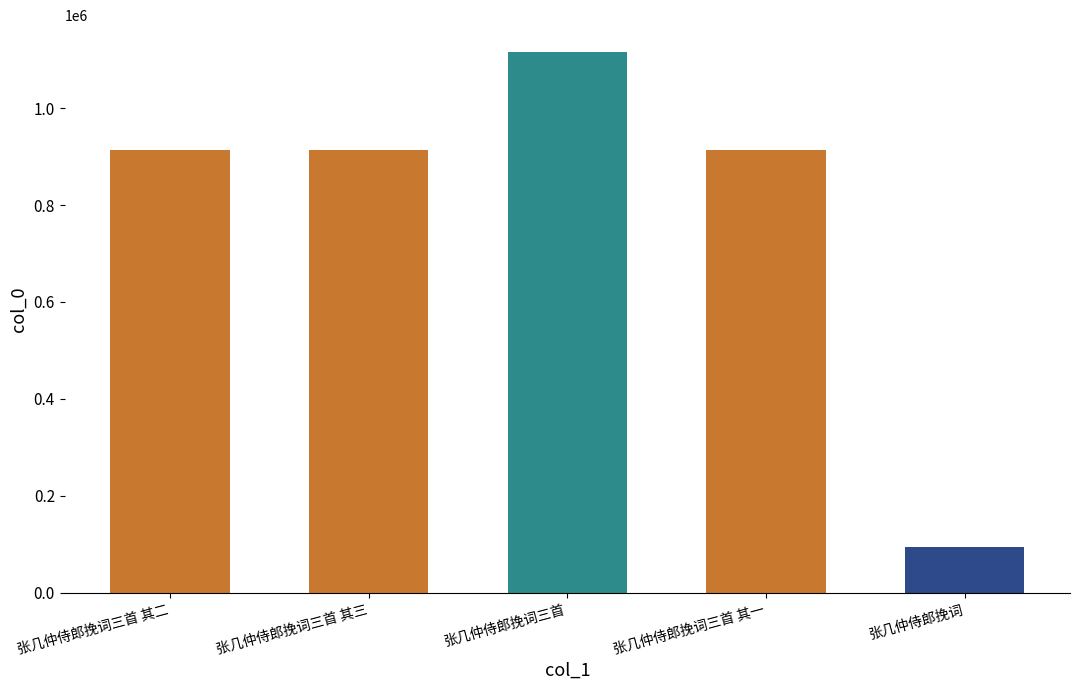

At which category does the chart reach its peak across all series?

张几仲侍郎挽词三首